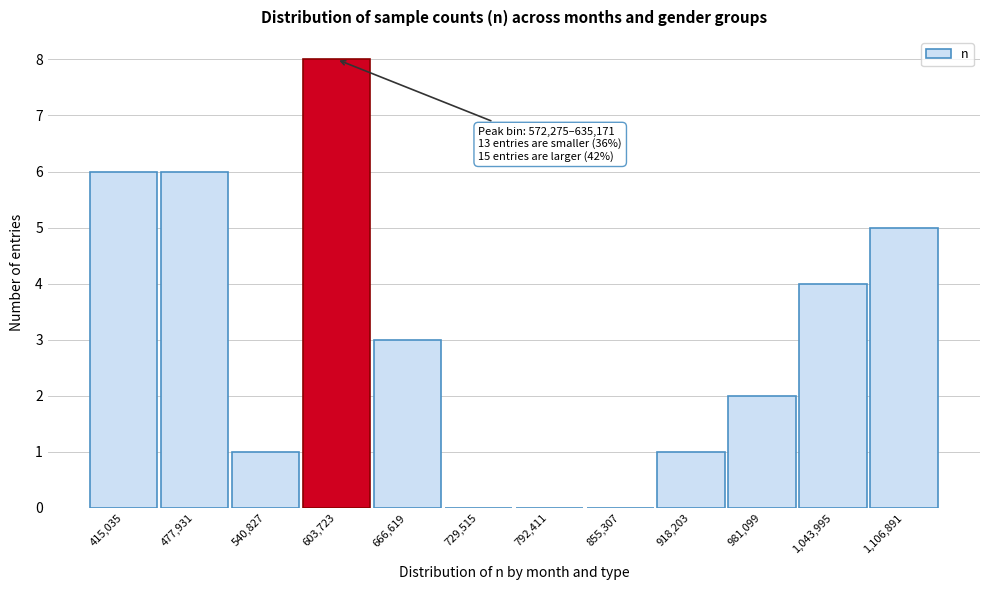

Which range on the x-axis has the tallest bar?

570000 to 640000